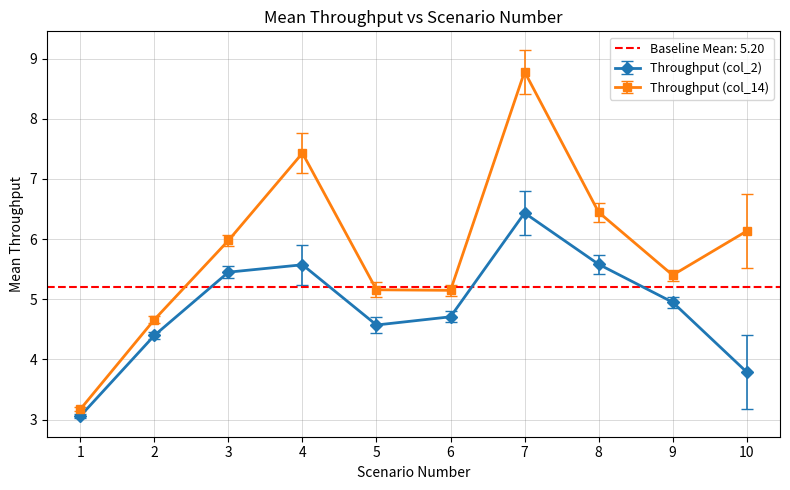

In Throughput (col_14), how many points are higher than both neighbors (excluding endpoints)?

2